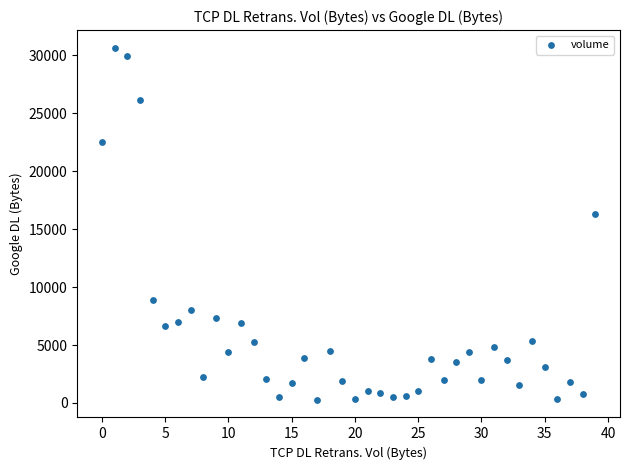

What is the range of Y values (max minus min)?

30374